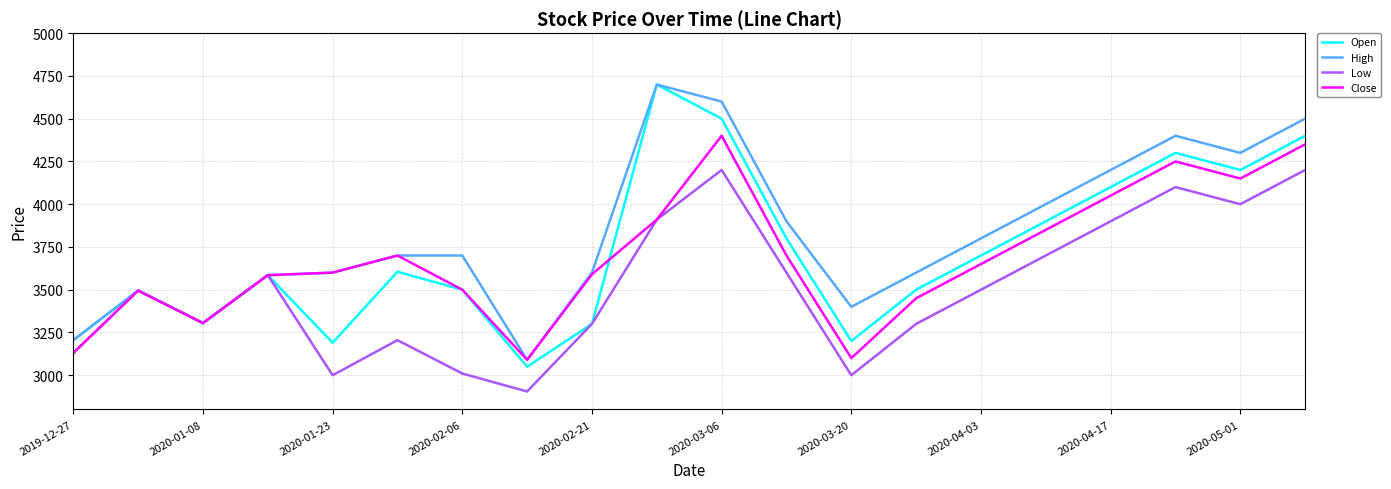

What is the highest value of the Low series?

4200